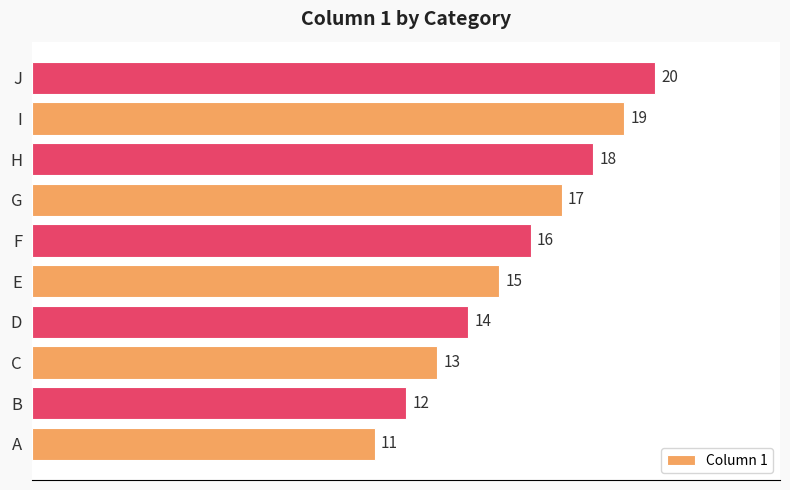

Reading bottom to top, extract all data points from this chart.

A=11	B=12	C=13	D=14	E=15	F=16	G=17	H=18	I=19	J=20